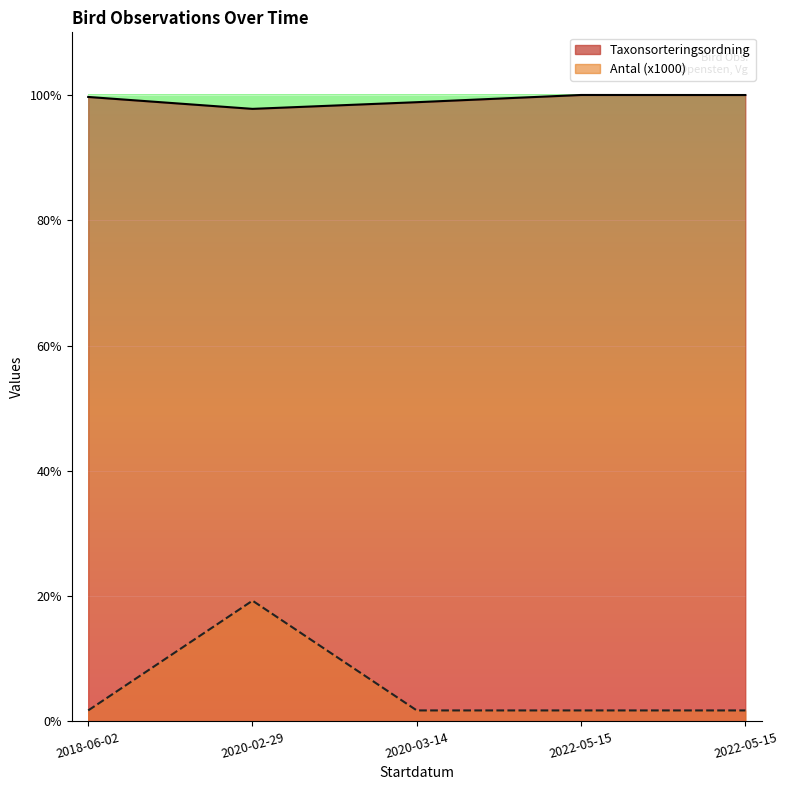

What is the lowest value of the Antal series?

1000